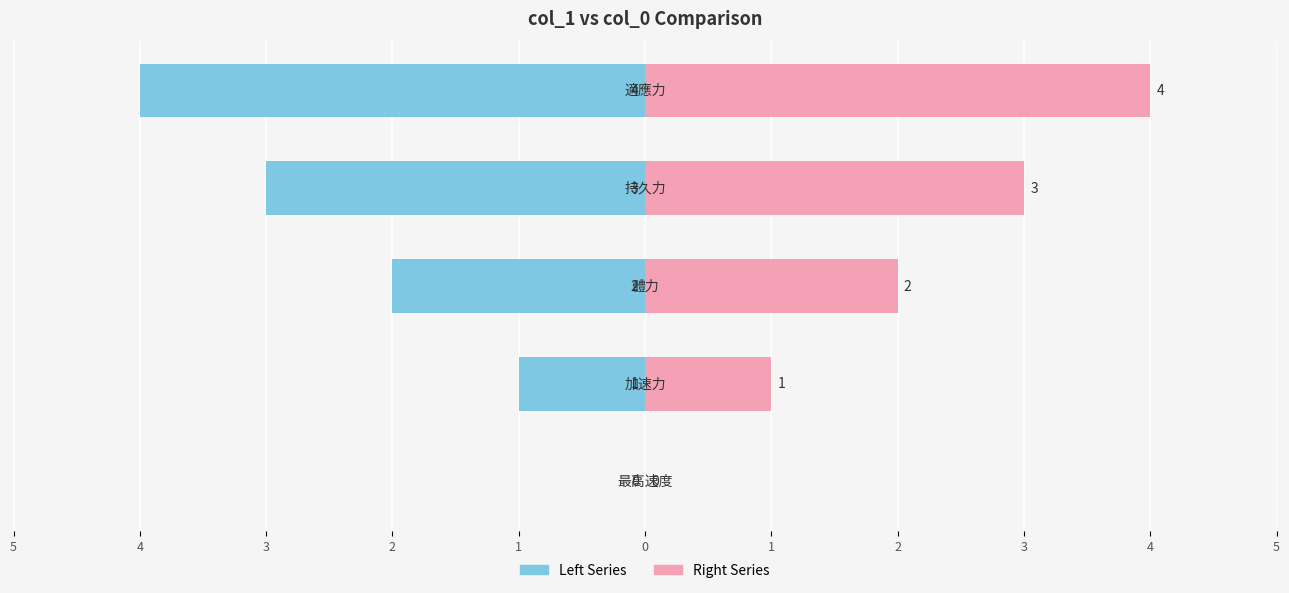

How many values in the Left Series series exceed -2?

2